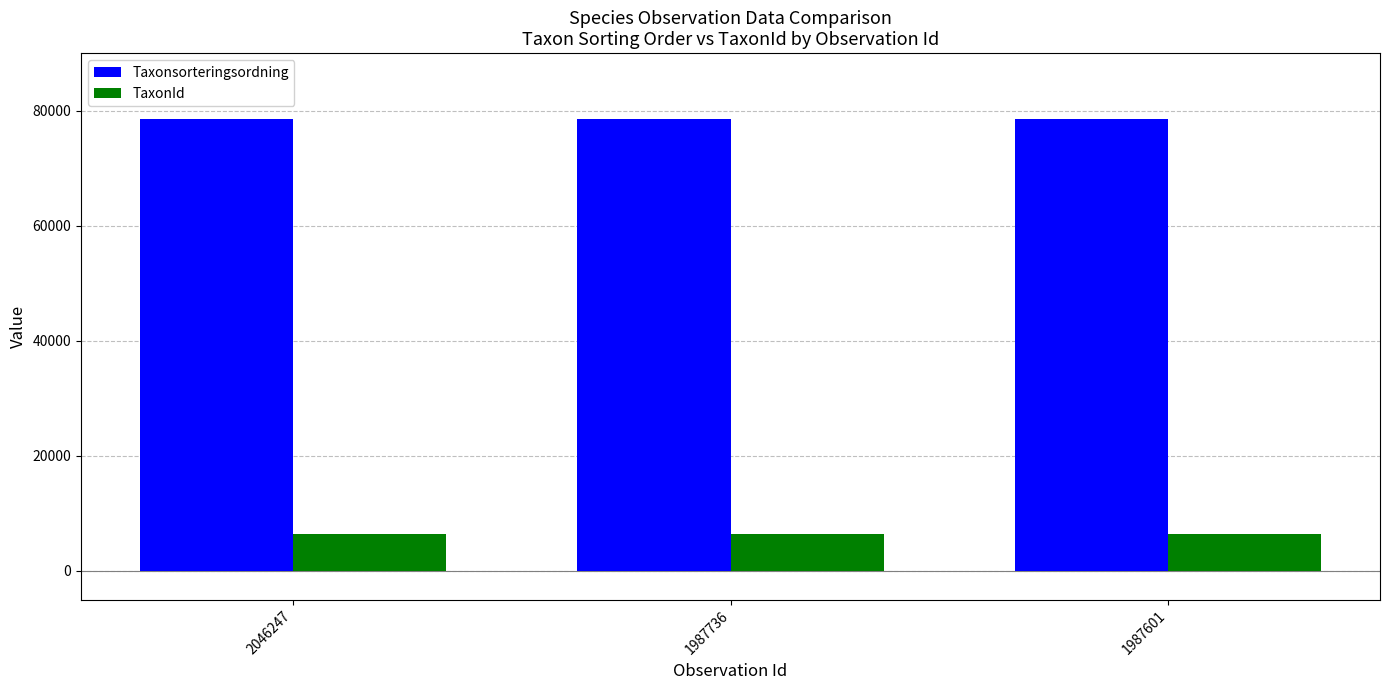

What is the highest value of the Taxonsorteringsordning series?

78602